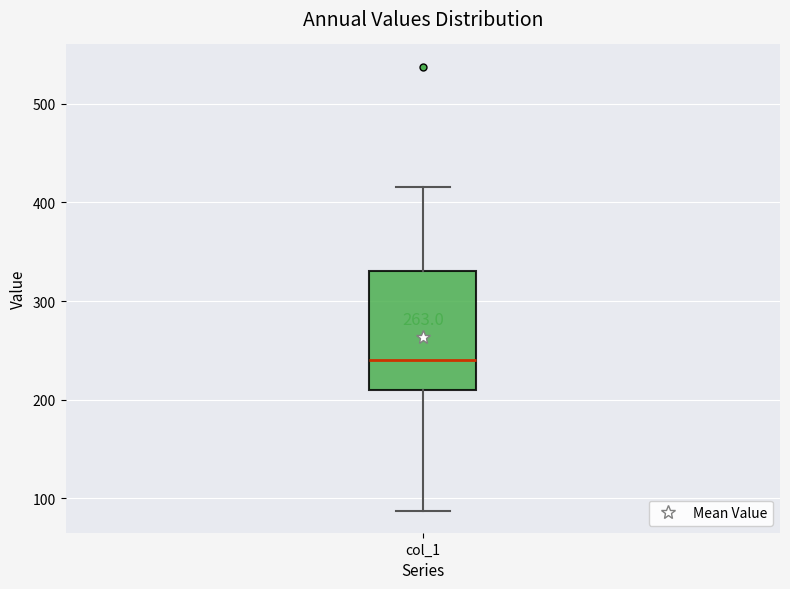

Where does the upper whisker of the box for col_1 end on the y-axis? The values are not printed on the chart, so give them approximately, as read against the axis.

420